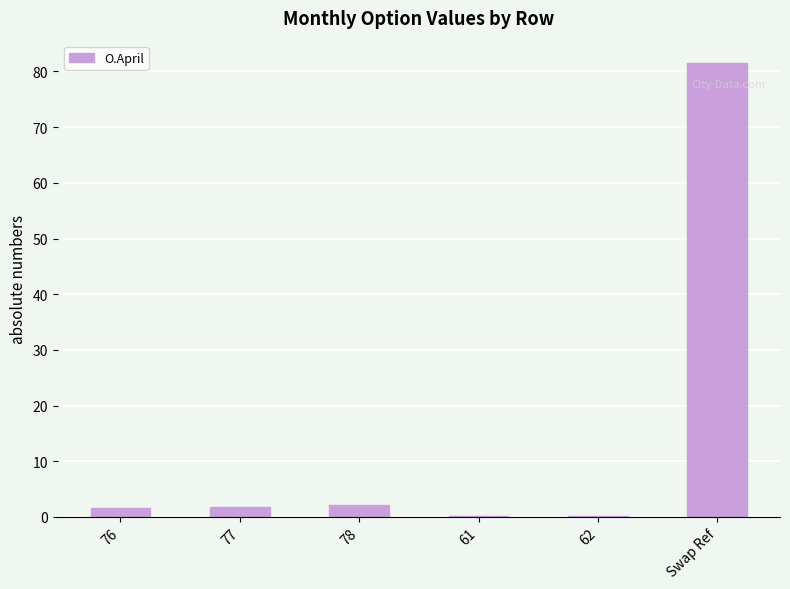

At which label does the data first exceed 1?

76